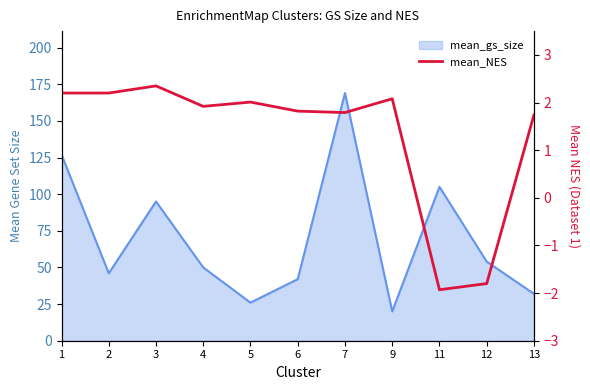

List the labels in order of value, largest first.

3, 1, 2, 9, 5, 4, 6, 7, 13, 12, 11